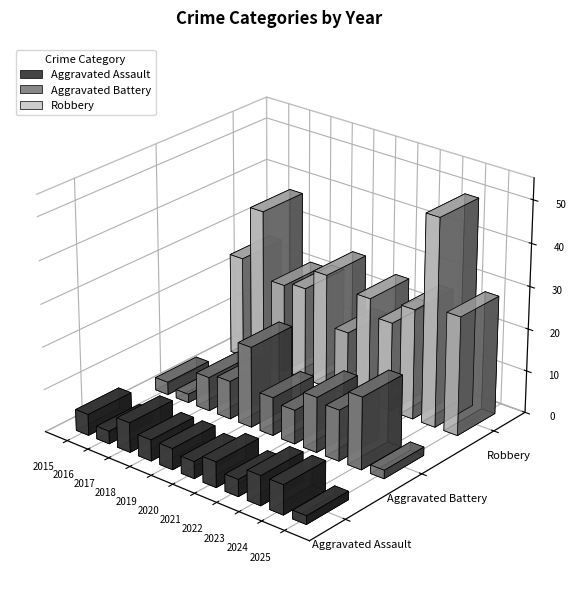

What is the value of the Aggravated Assault bar at the 5th from the left?

5